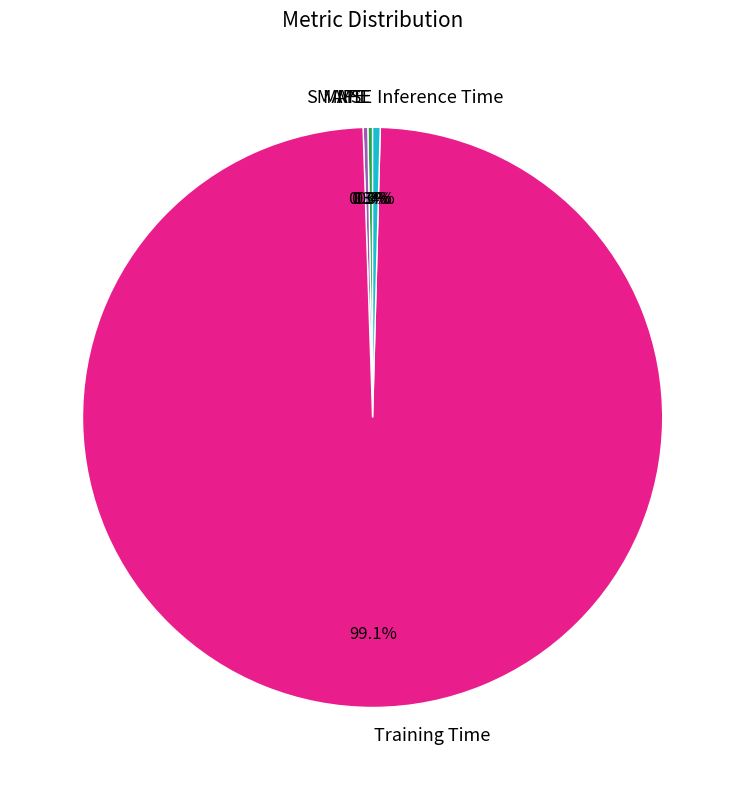

Is there any slice that represents more than half of the pie?

Yes